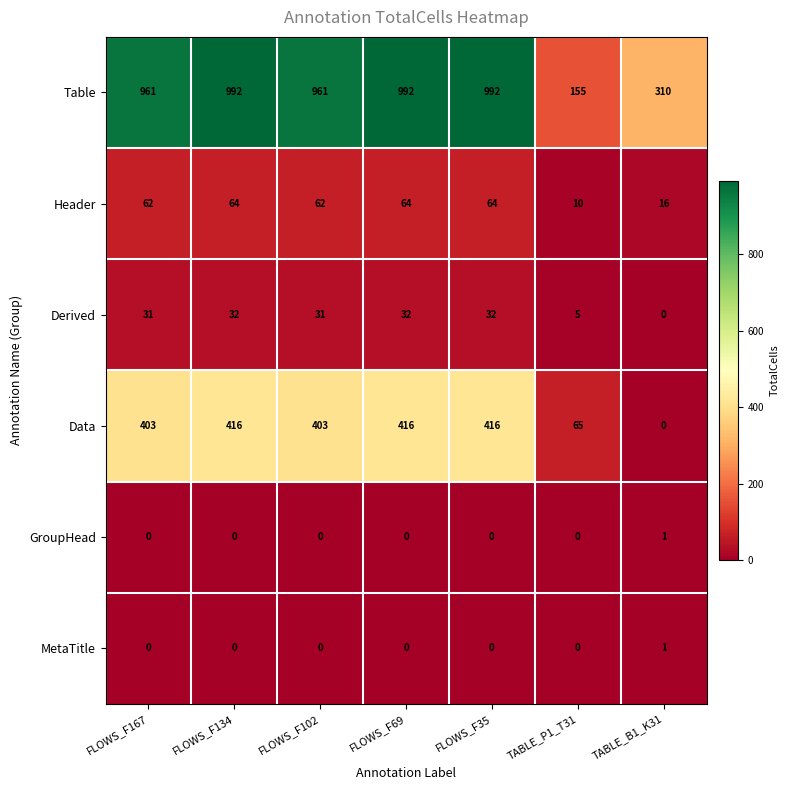

At which label does MetaTitle reach its peak?

TABLE_B1_K31